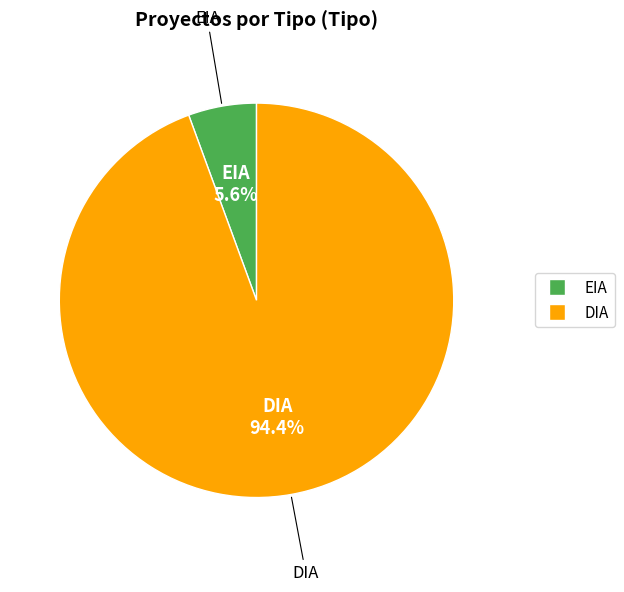

Which category has the biggest portion of the pie?

DIA